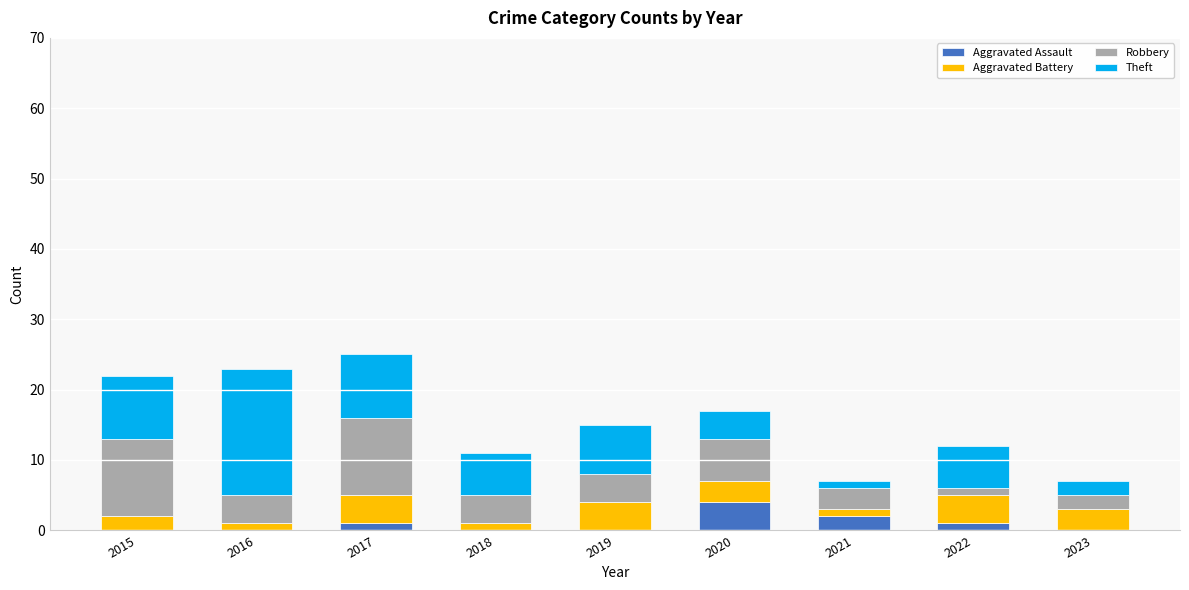

Count the number of categories in the chart.

9